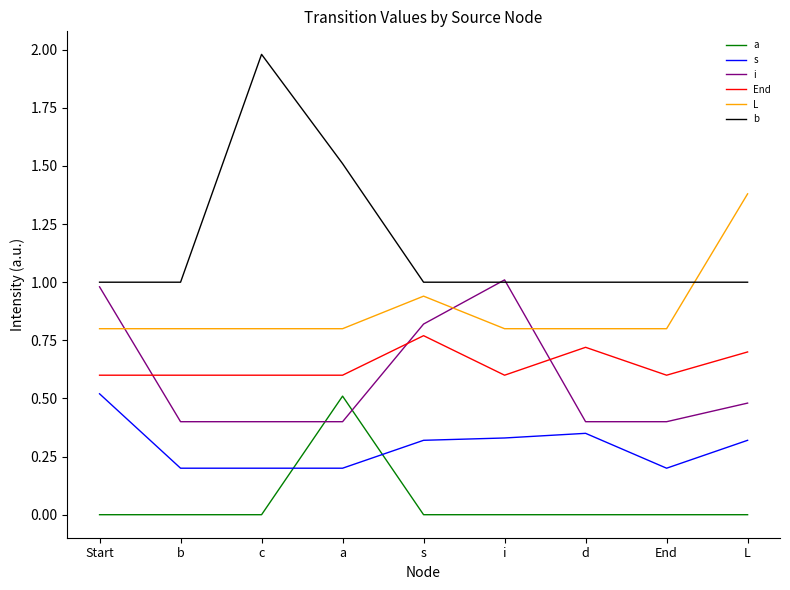

What is the difference between the maximum and minimum values in the End series?

0.2